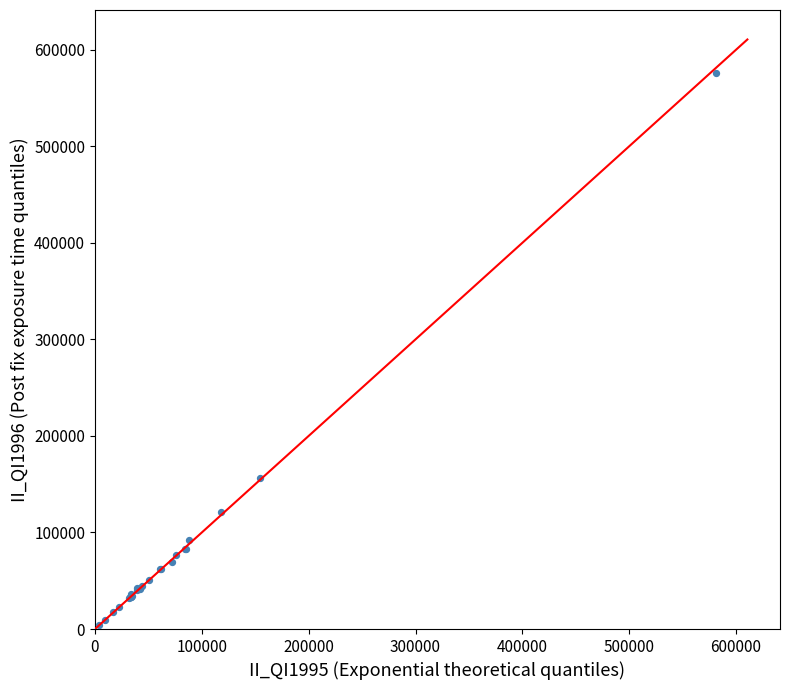

What Y value in the scatter plot is closest to 290257?

156325.9